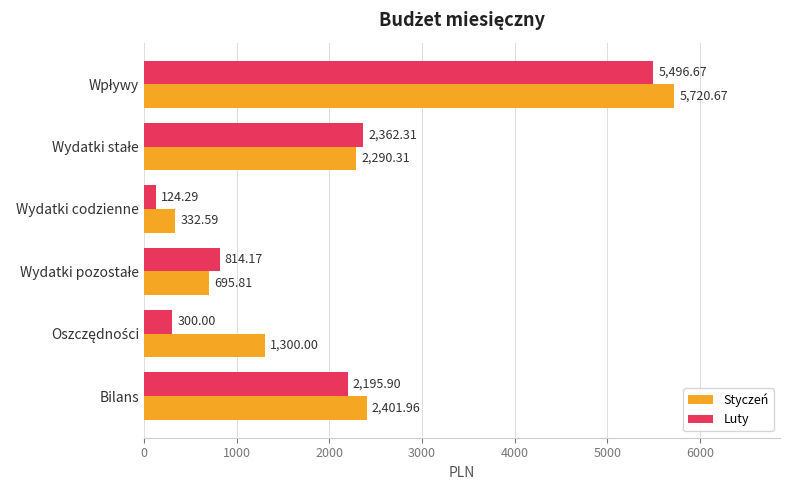

List the series in order of their peak value, lowest first.

Luty, Styczeń